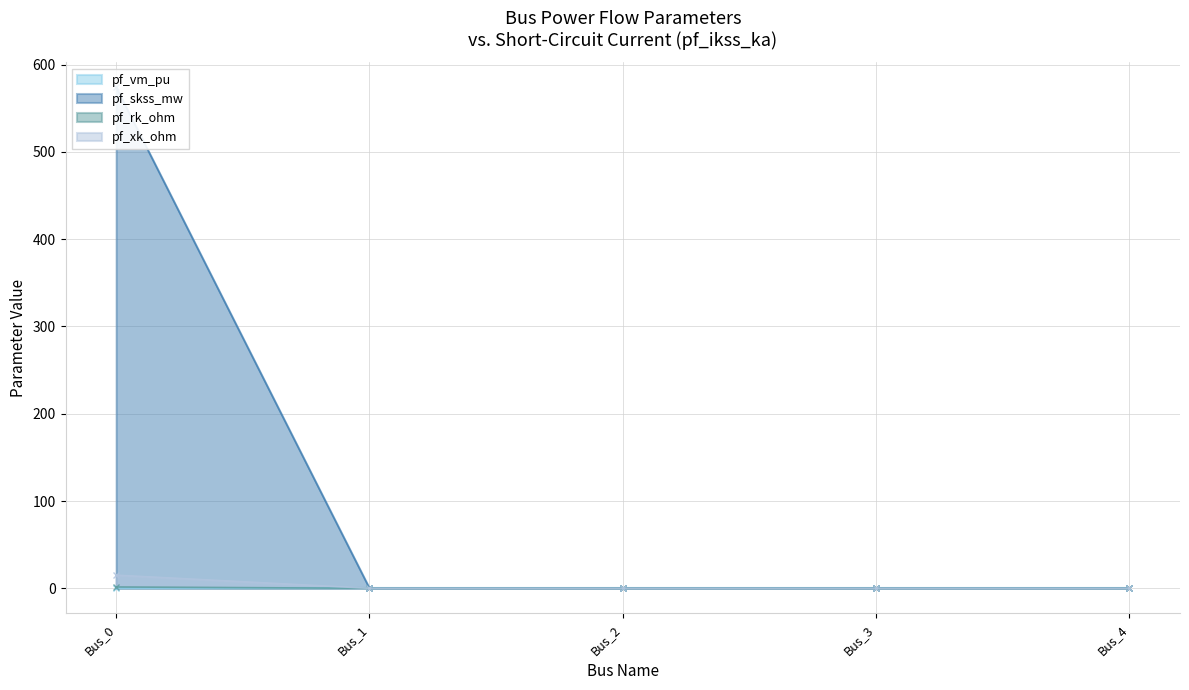

True or false: pf_rk_ohm and pf_skss_mw cross at least once.

False